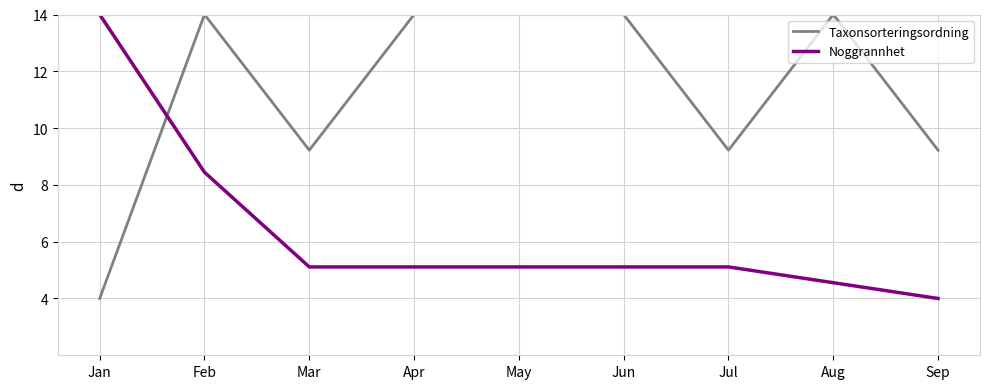

What is the minimum value shown in the chart?

4.0